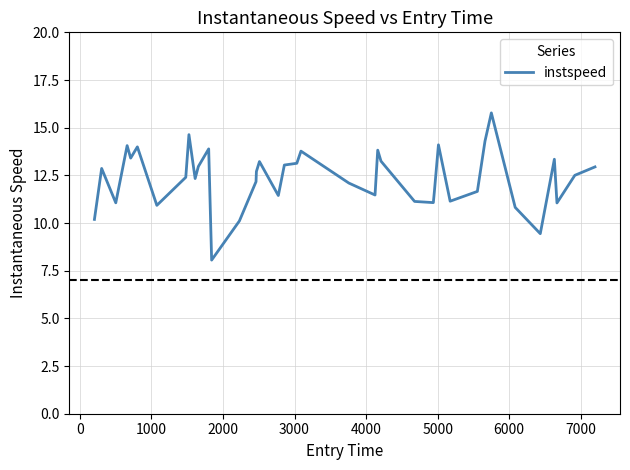

What is the difference between the maximum and minimum values?

7.7